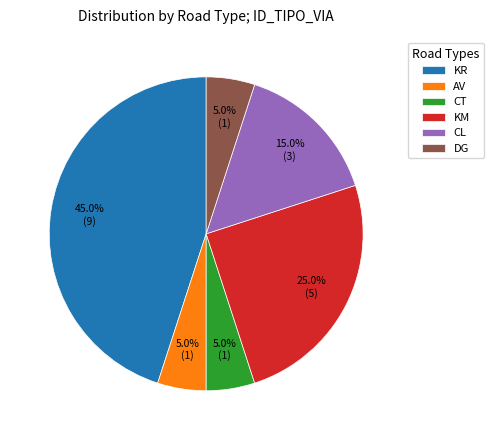

What percentage is the AV slice, to the nearest percent?

5%